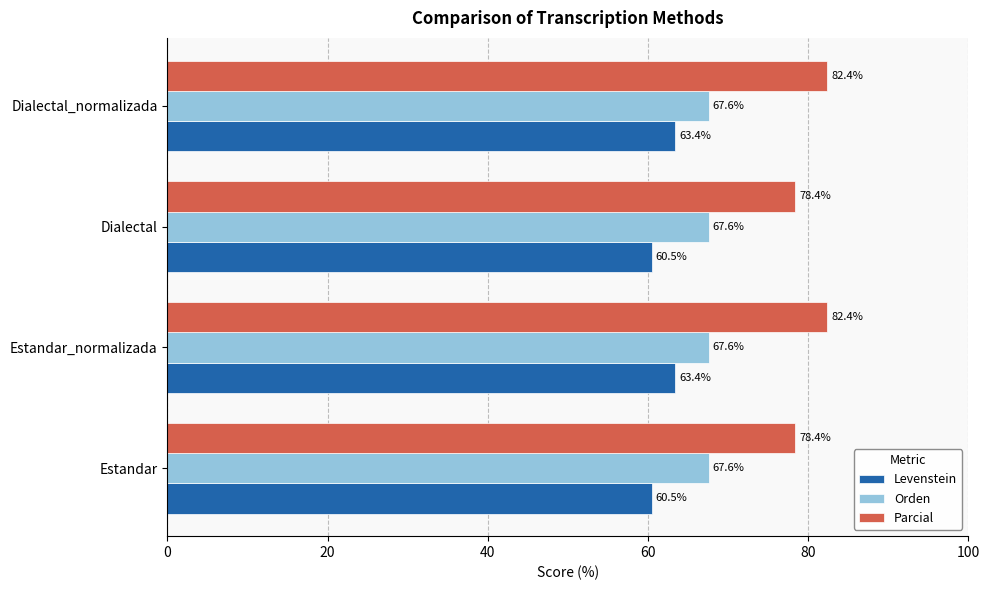

The value of Parcial at Dialectal_normalizada is 82.4. True or false?

True